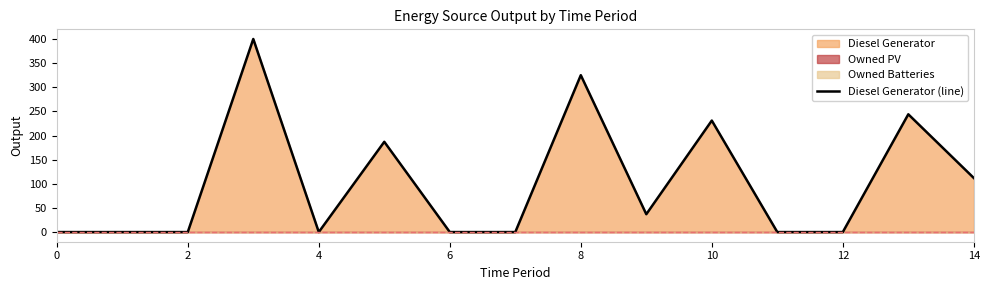

What is the label of the 2nd point from the right?

13